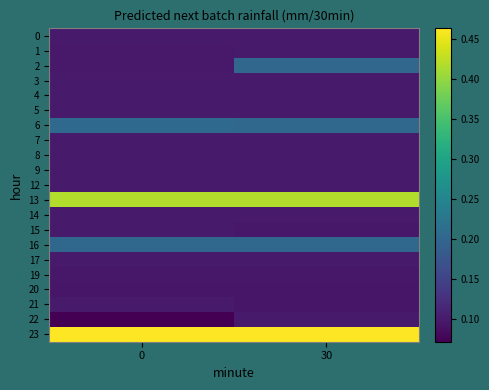

What is the smallest value displayed?

0.1